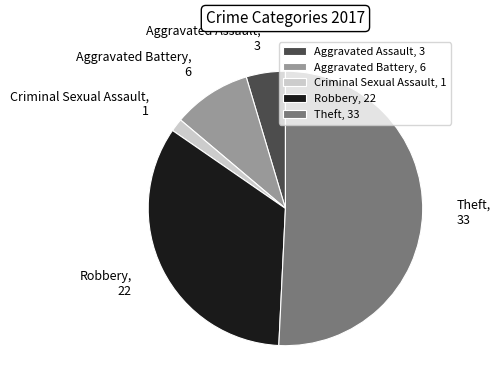

What is the smallest slice in the pie chart?

Criminal Sexual Assault